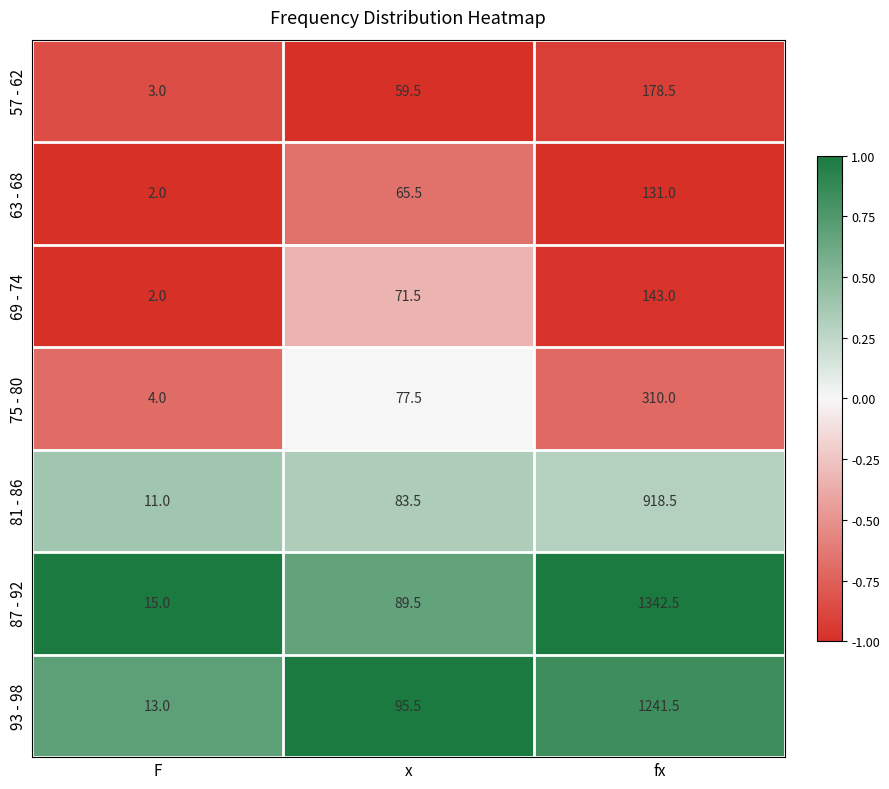

Count the 63 - 68 values in the range 2 to 131.

3